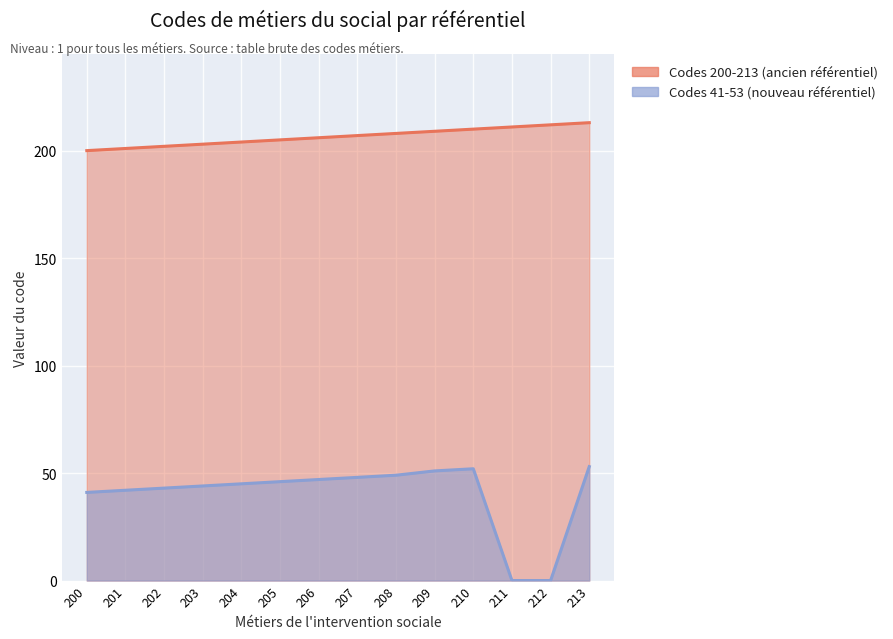

At how many categories does at least one series exceed 38?

14